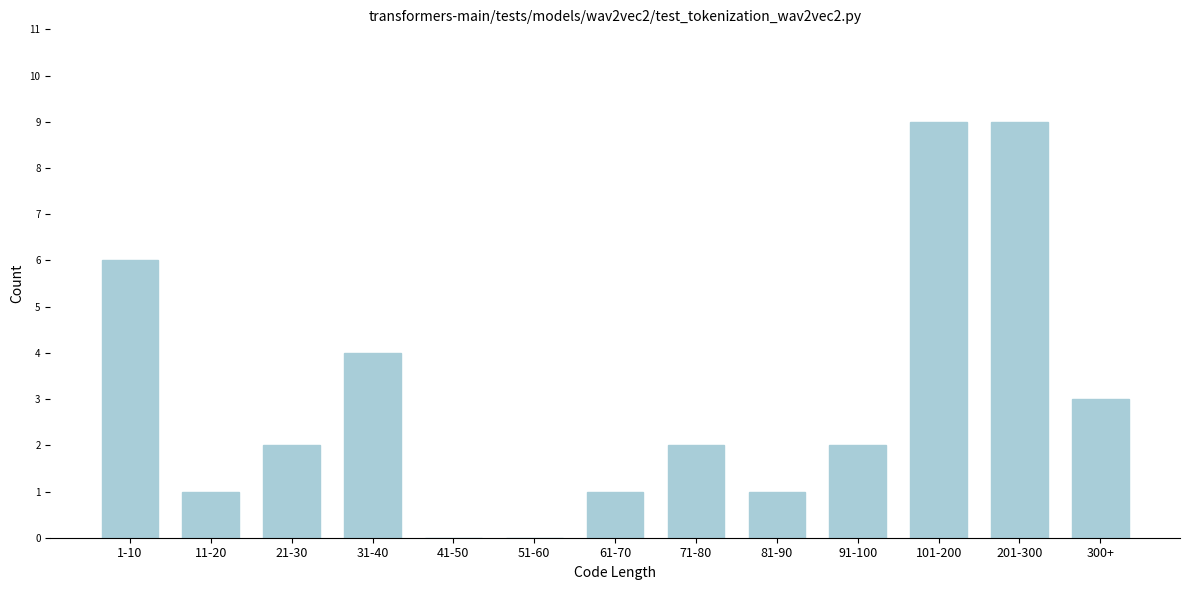

What is the greatest value displayed?

9